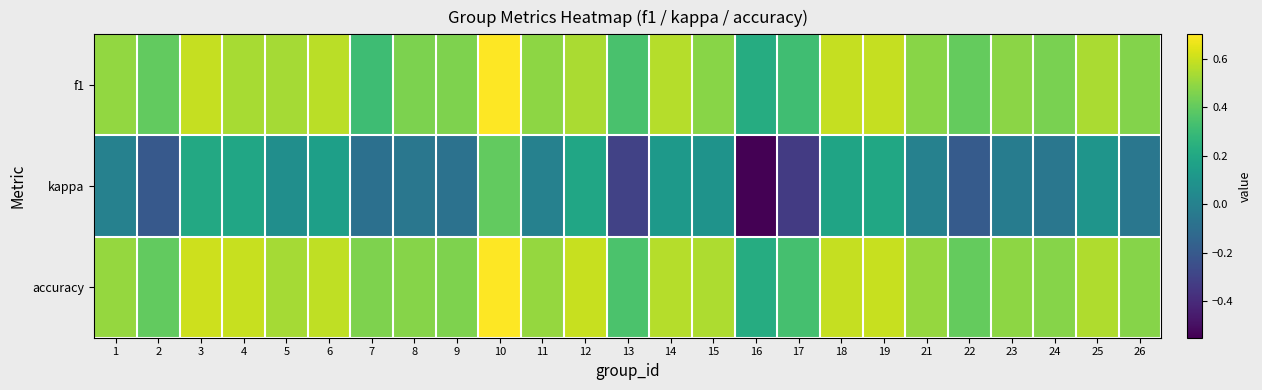

Which series has the largest total across all categories?

accuracy